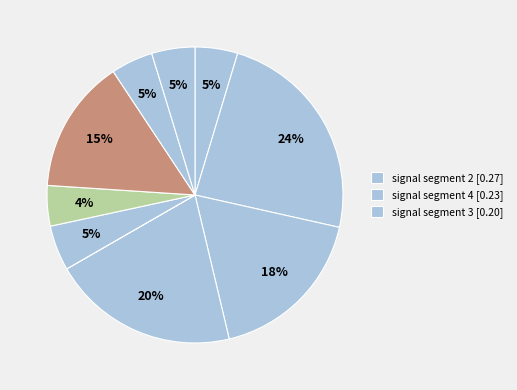

What is the smallest slice in the pie chart?

signal segment 5